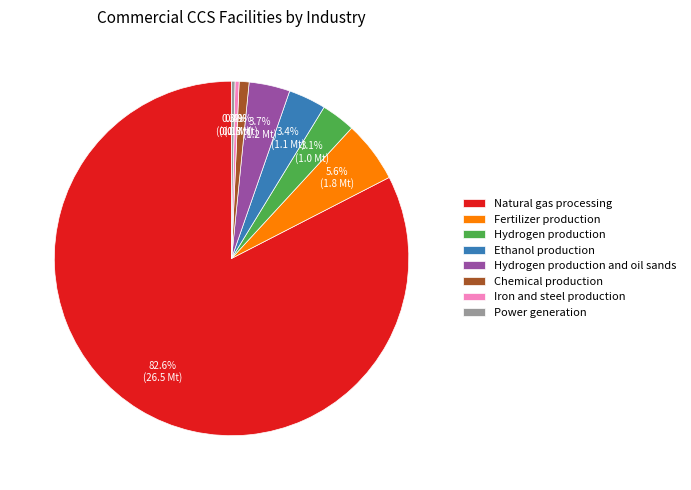

What is the total percentage of Hydrogen production and Power generation?

3.4%